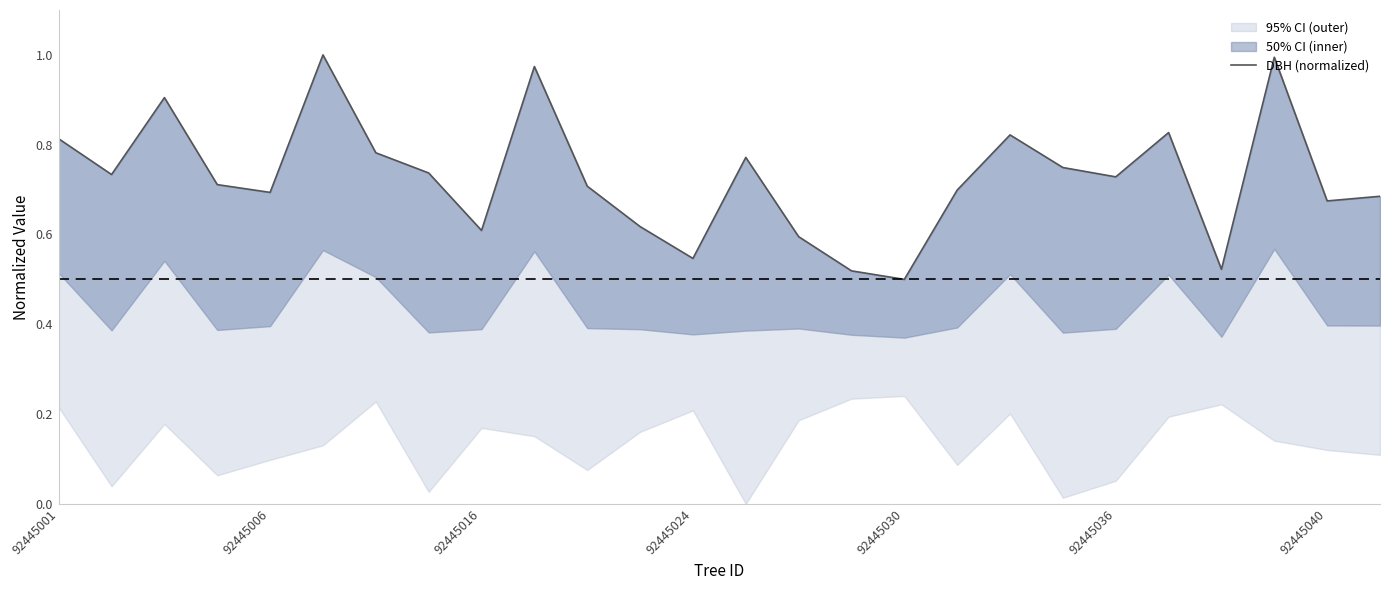

The DBH (normalized) series shows 0.5 at 92445030. True or false?

True